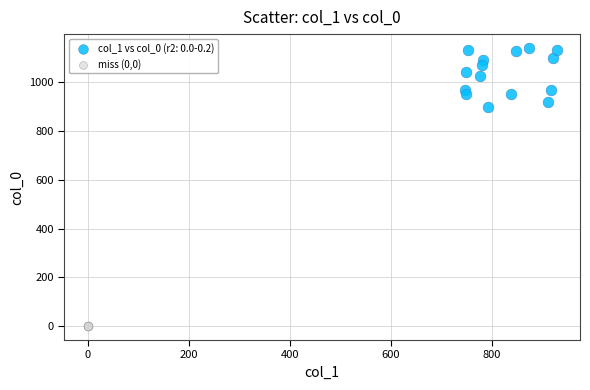

Which series reaches the maximum Y coordinate?

col_1 vs col_0 (r2: 0.0-0.2)